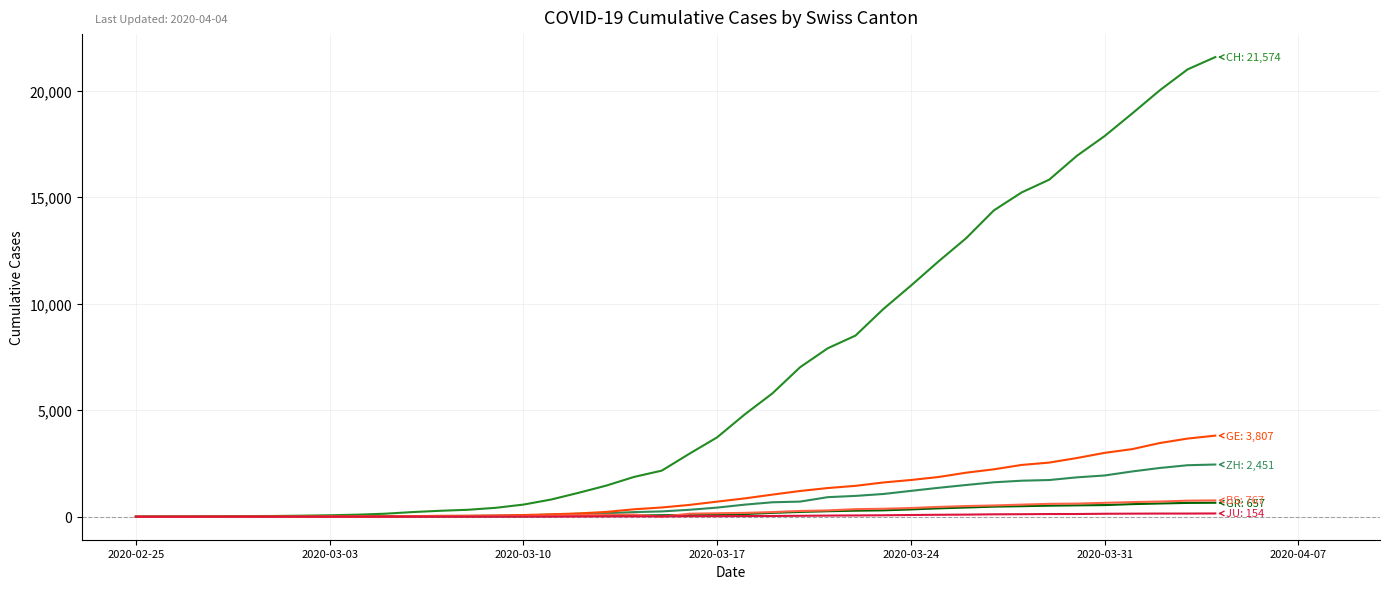

Reading left to right, transcribe all the data shown in this chart.

CH: 0	4	8	20	30	36	50	69	97	142	219	280	327	419	570	807	1125	1463	1869	2164	2958	3726	4805	5792	7019	7909	8503	9742	10845	11985	13076	14379	15220	15822	16942	17867	18930	20022	20998	21574
ZH: 0	0	2	2	6	7	10	13	15	23	29	34	40	49	62	101	140	163	218	250	326	429	568	679	711	919	978	1067	1213	1358	1490	1617	1691	1723	1849	1937	2126	2290	2418	2451
GR: 0	2	2	6	6	6	9	9	12	14	16	17	18	18	22	31	43	53	56	71	84	101	128	182	226	258	284	300	343	393	433	474	495	519	535	547	592	622	649	657
GE: 0	1	1	5	9	10	11	14	16	20	30	43	45	60	80	114	155	227	350	434	555	709	861	1039	1209	1347	1450	1607	1724	1865	2068	2226	2431	2542	2756	2998	3174	3461	3669	3807
BS: 0	0	1	1	1	1	1	3	3	8	15	21	24	28	33	49	73	92	100	0	143	164	181	220	270	297	356	374	410	462	501	530	569	605	617	653	687	714	754	767
JU: 0	0	1	1	1	1	1	2	2	4	4	5	5	7	7	7	12	17	18	19	25	29	32	36	44	54	61	69	82	92	100	114	119	127	128	140	145	149	149	154